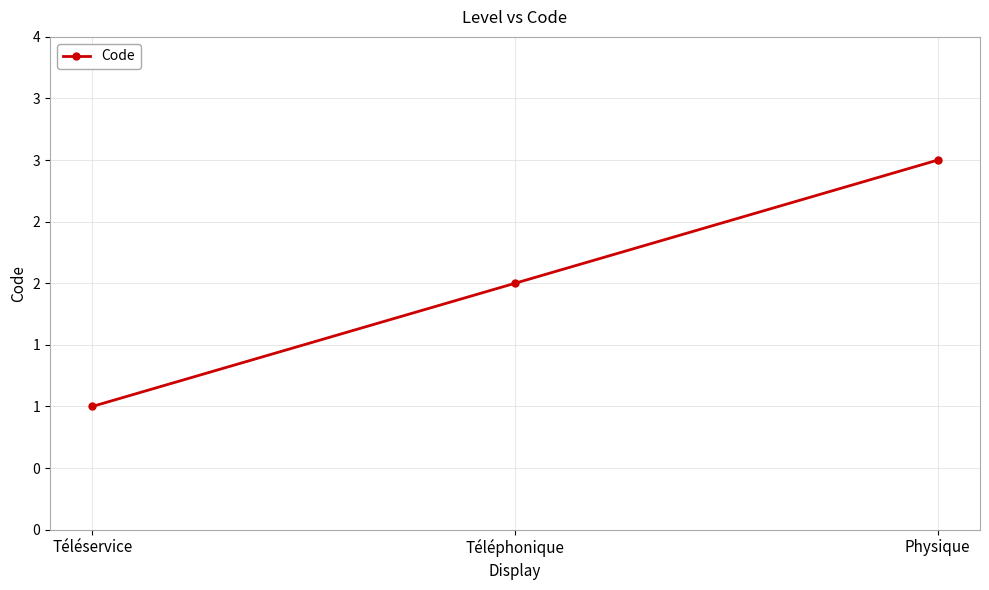

Reading left to right, list all the values displayed in this chart.

Téléservice=1	Téléphonique=2	Physique=3